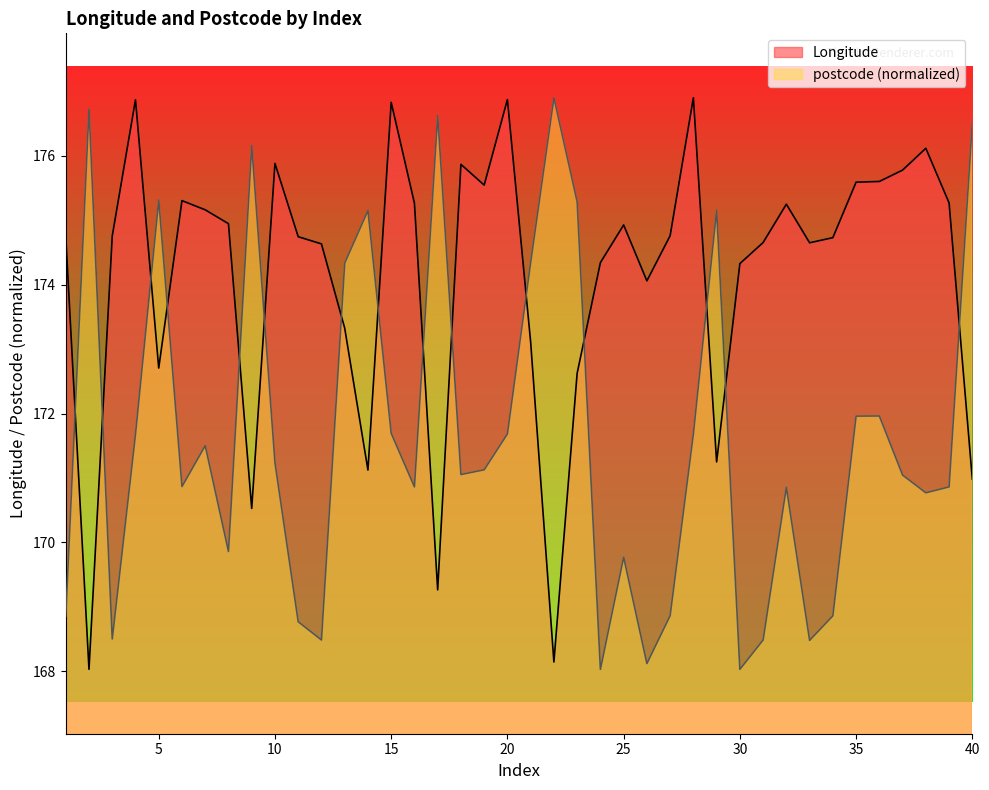

At which label does postcode reach its peak?

22